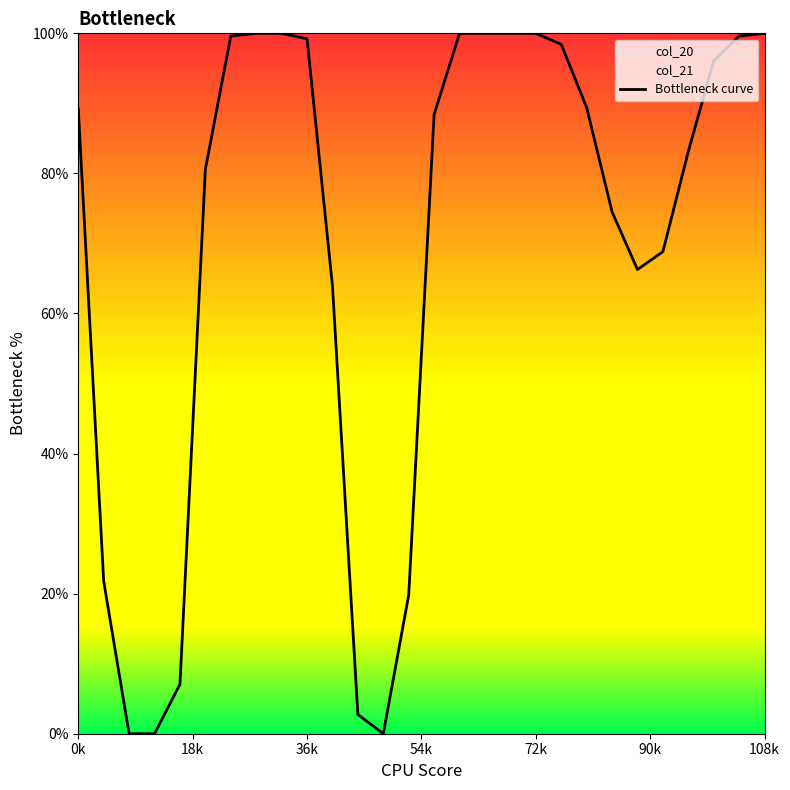

What is the highest value of the Bottleneck curve series?

100.0